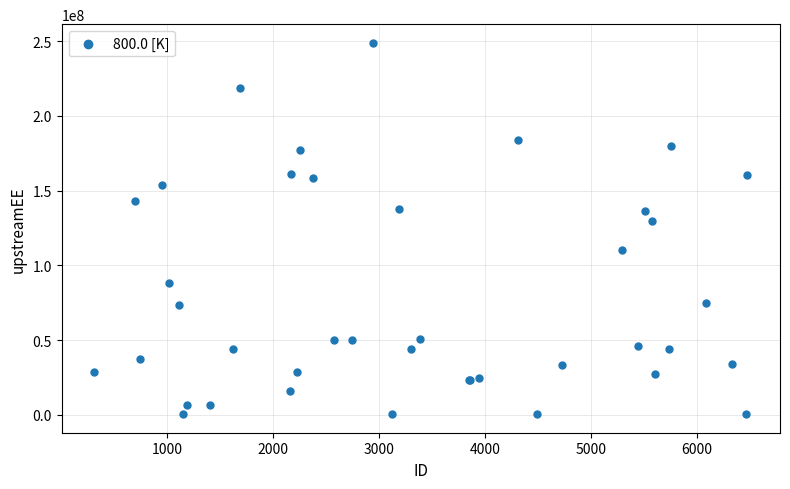

What Y value in the scatter plot is closest to 124704081?

129402579